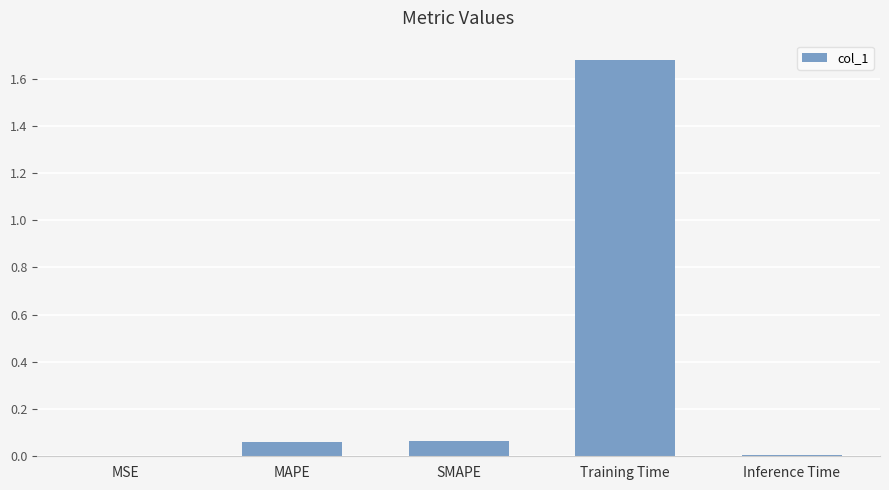

What is the change in value from SMAPE to Inference Time?

-0.1